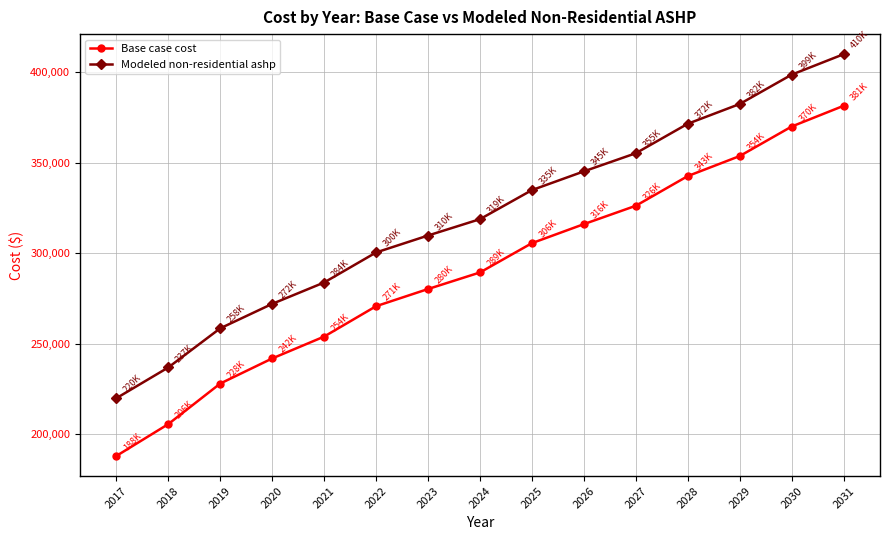

Which series has the largest total across all categories?

Modeled non-residential ashp